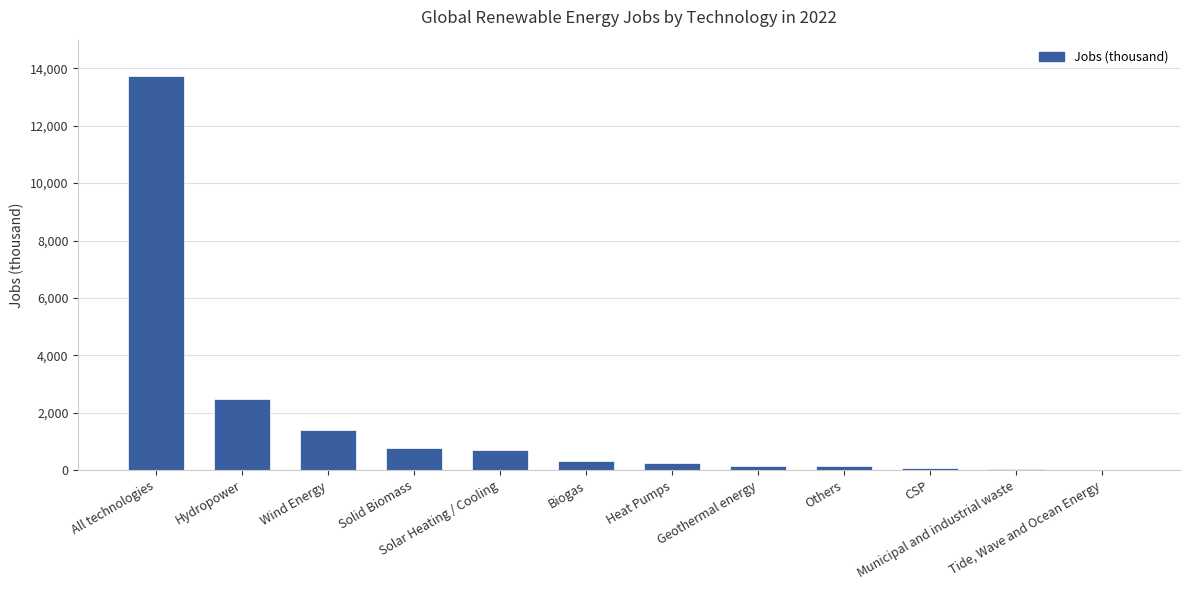

What is the maximum value shown in the chart?

13726.7